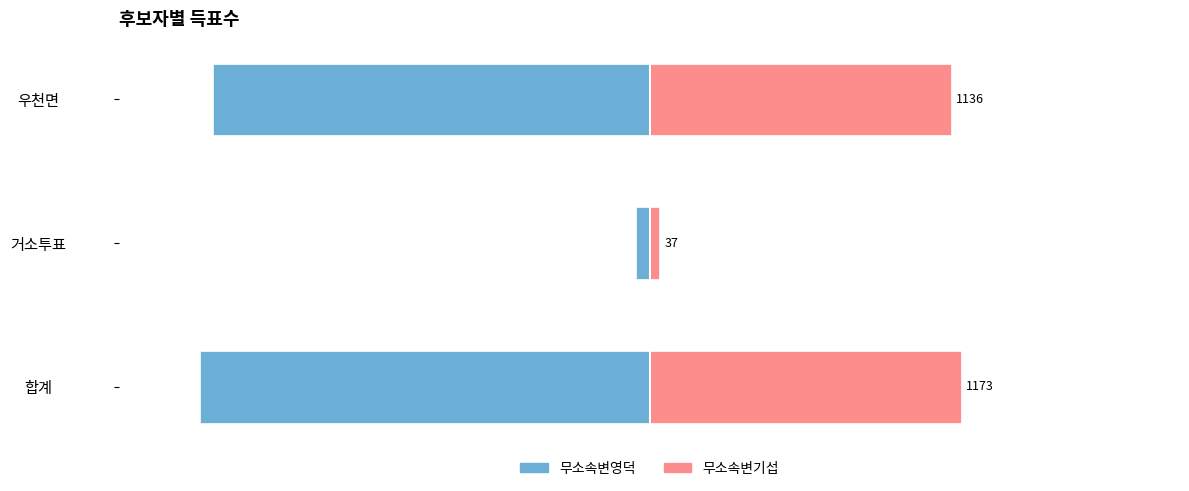

At 합계, list the series in order from smallest to largest.

무소속변영덕, 무소속변기섭